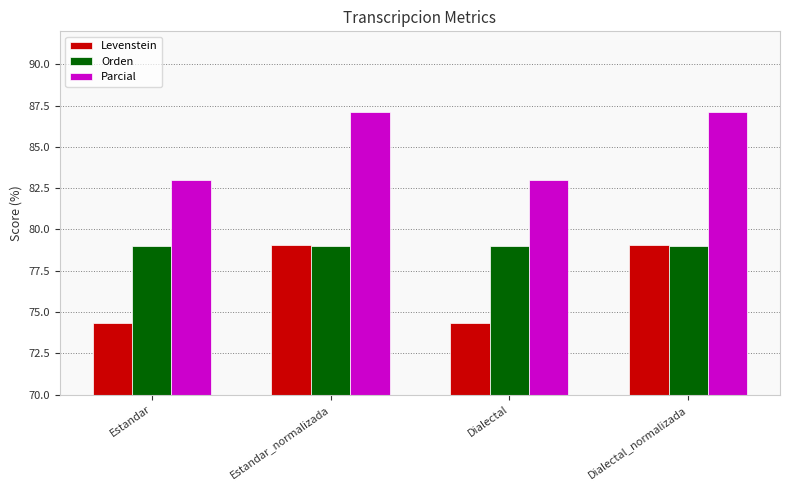

Is it true that Levenstein equals 79.0 at Dialectal_normalizada?

True